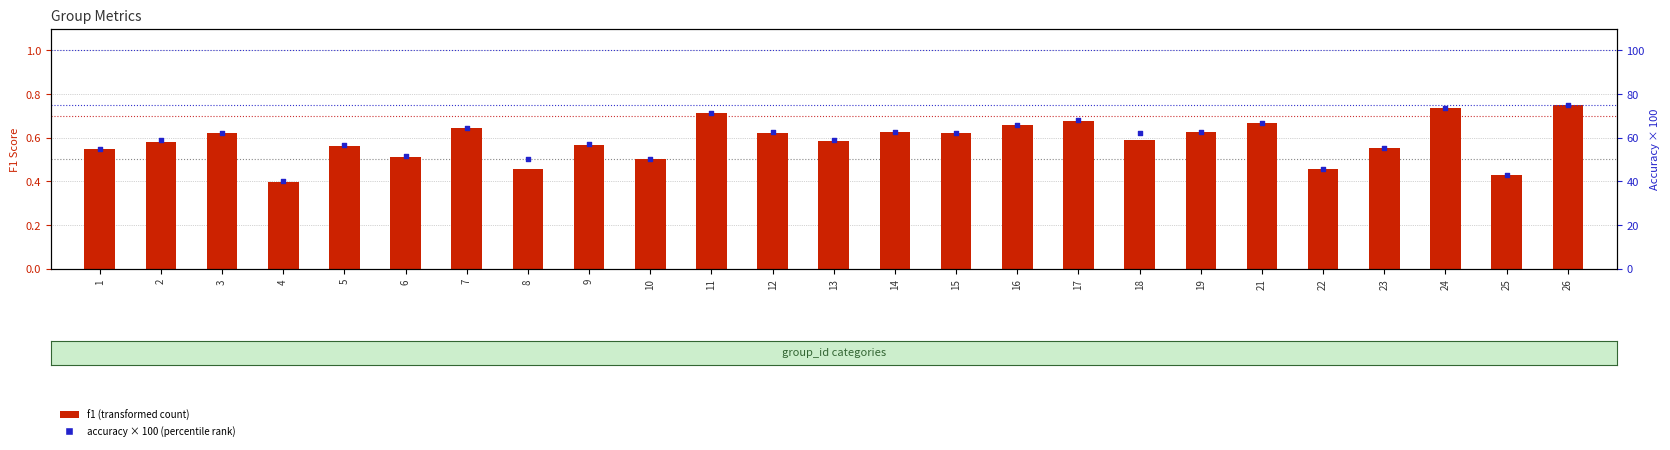

Is the value of accuracy × 100 (percentile rank) at 16 greater than the value of f1 (transformed count) at 22?

Yes